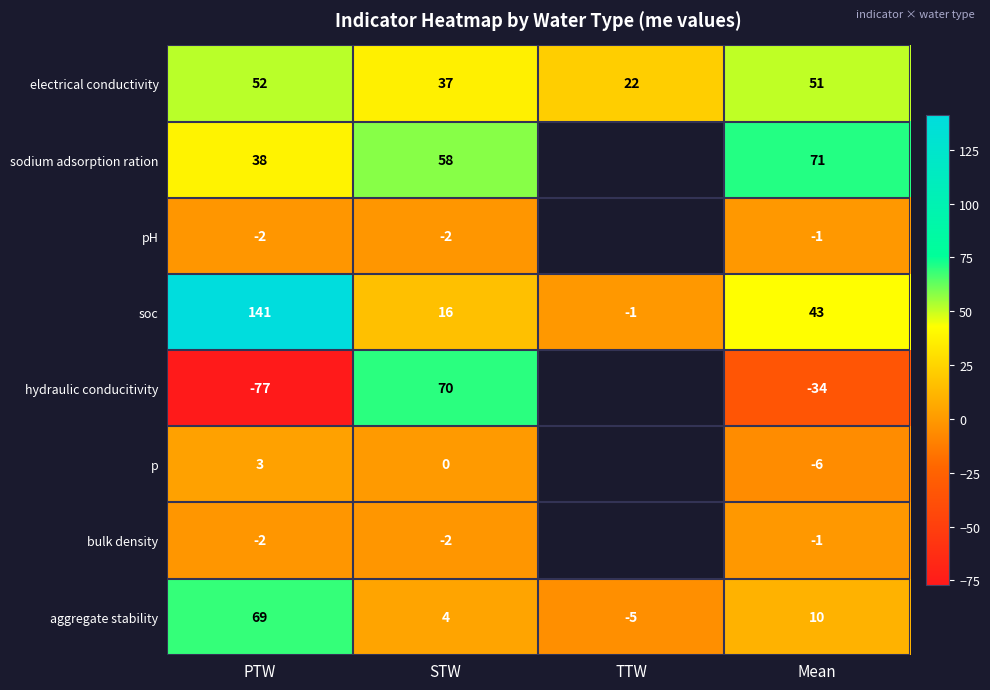

List the labels in order of aggregate stability value, largest first.

PTW, Mean, STW, TTW